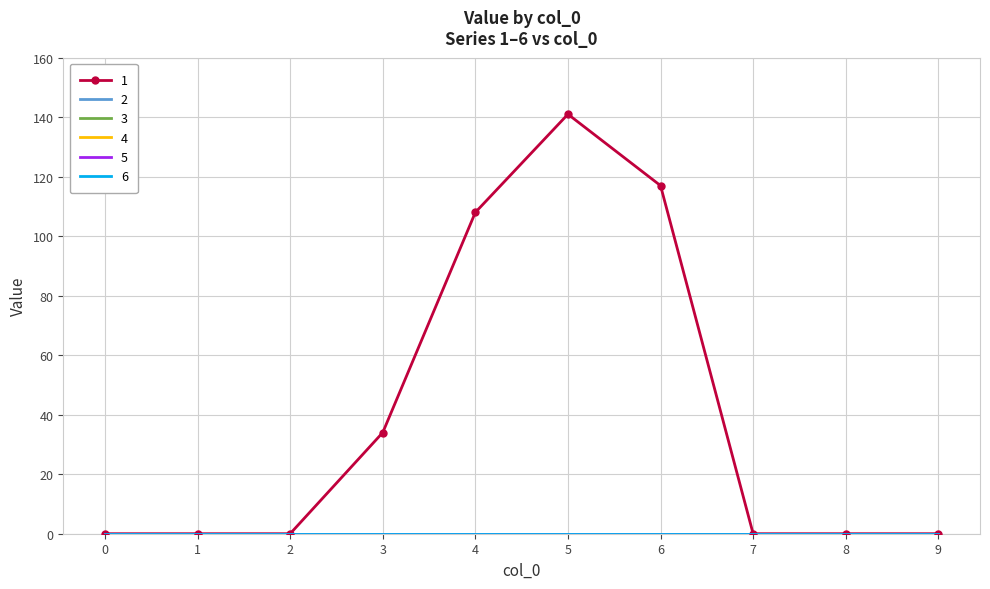

True or false: 2 has more than 1 interior local peaks.

False